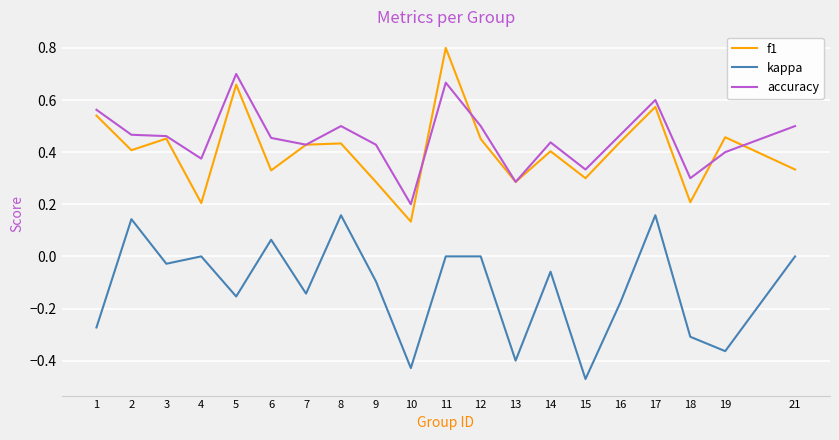

The value of kappa at 15 is -0.1. True or false?

False